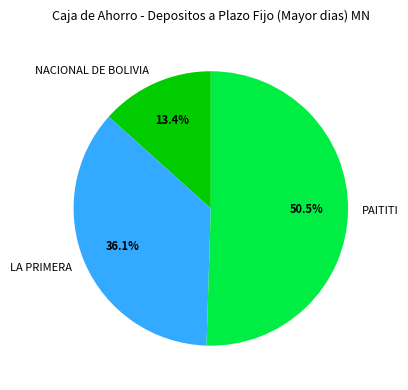

Between NACIONAL DE BOLIVIA and LA PRIMERA, which is larger?

LA PRIMERA